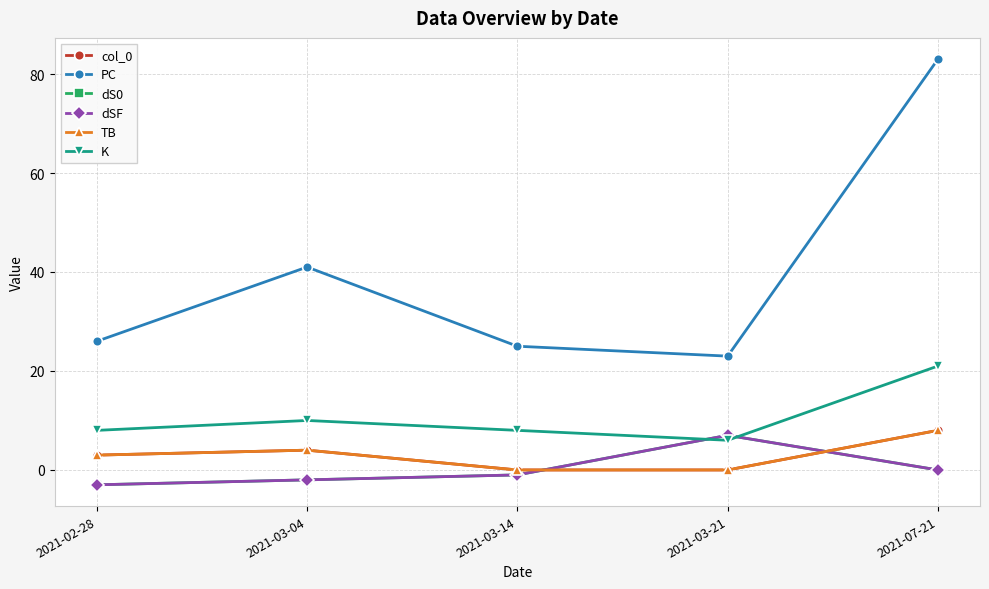

Is this an area chart (filled region under the line)?

No